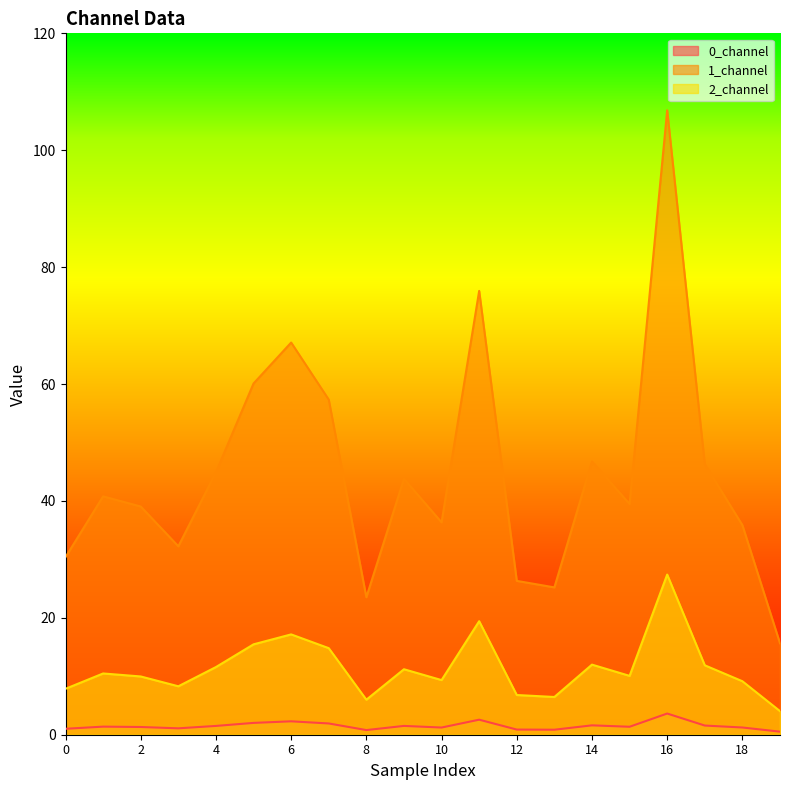

Reading left to right, list all the values displayed in this chart.

0_channel: 0=1.0	1=1.4	2=1.3	3=1.1	4=1.5	5=2.0	6=2.3	7=1.9	8=0.8	9=1.5	10=1.2	11=2.6	12=0.9	13=0.9	14=1.6	15=1.4	16=3.6	17=1.6	18=1.2	19=0.5
1_channel: 0=30.4	1=40.8	2=39.0	3=32.2	4=44.9	5=60.1	6=67.1	7=57.3	8=23.5	9=43.8	10=36.3	11=75.9	12=26.3	13=25.2	14=46.8	15=39.5	16=106.8	17=46.3	18=35.9	19=15.6
2_channel: 0=7.9	1=10.5	2=10.0	3=8.3	4=11.6	5=15.5	6=17.2	7=14.8	8=6.0	9=11.2	10=9.3	11=19.4	12=6.8	13=6.5	14=12.0	15=10.1	16=27.4	17=11.9	18=9.1	19=4.0